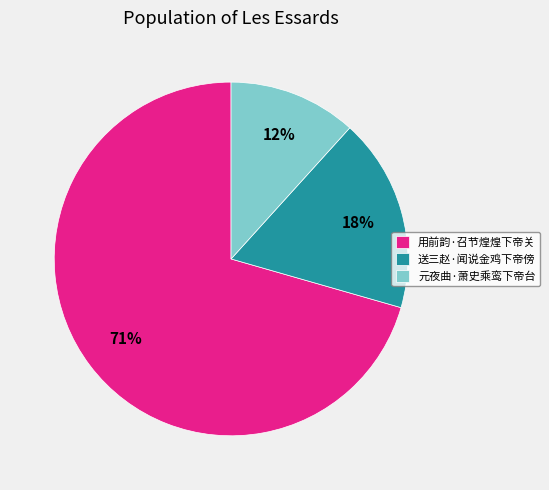

How many segments does this pie chart have?

3